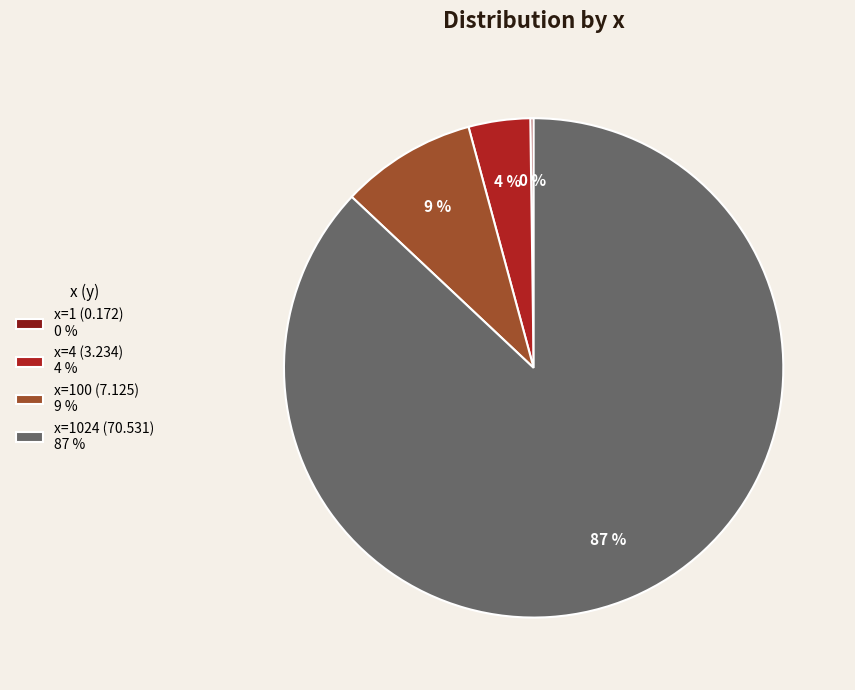

Do x=1024 (70.531) 87 % and x=100 (7.125) 9 % together represent more than half of the pie?

Yes